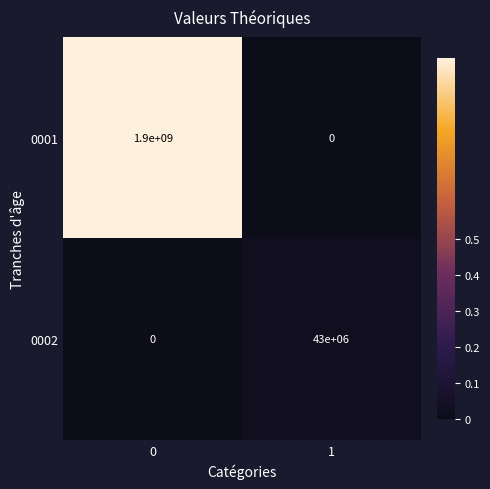

Rank the series at 1 from highest to lowest value.

0002, 0001